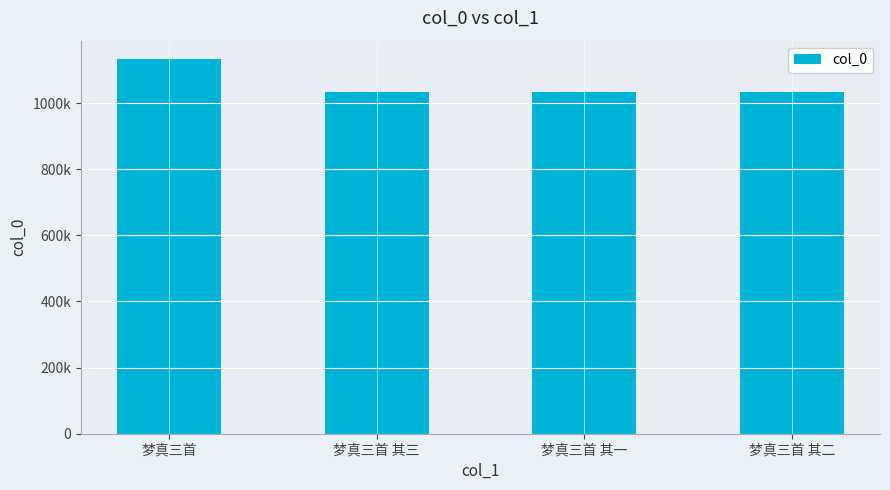

What is the ratio of the value at 梦真三首 to the value at 梦真三首 其三?

1.1